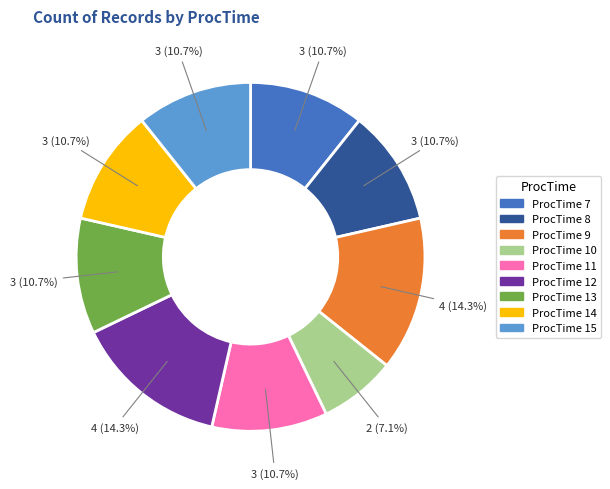

Is there any slice that represents more than half of the pie?

No